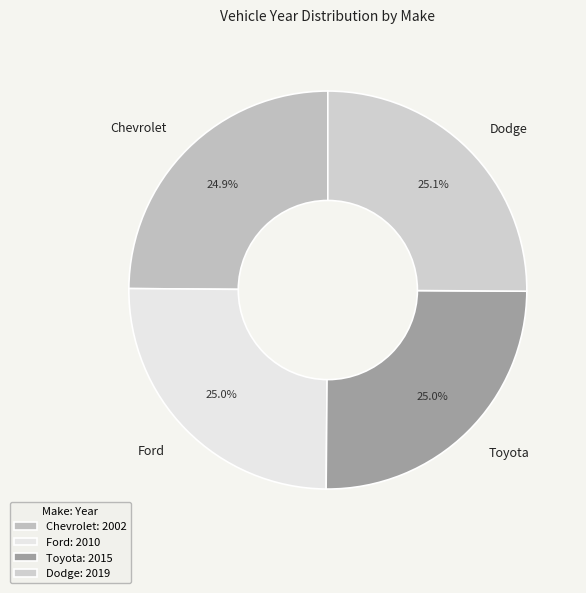

Is there any slice that represents more than half of the pie?

No